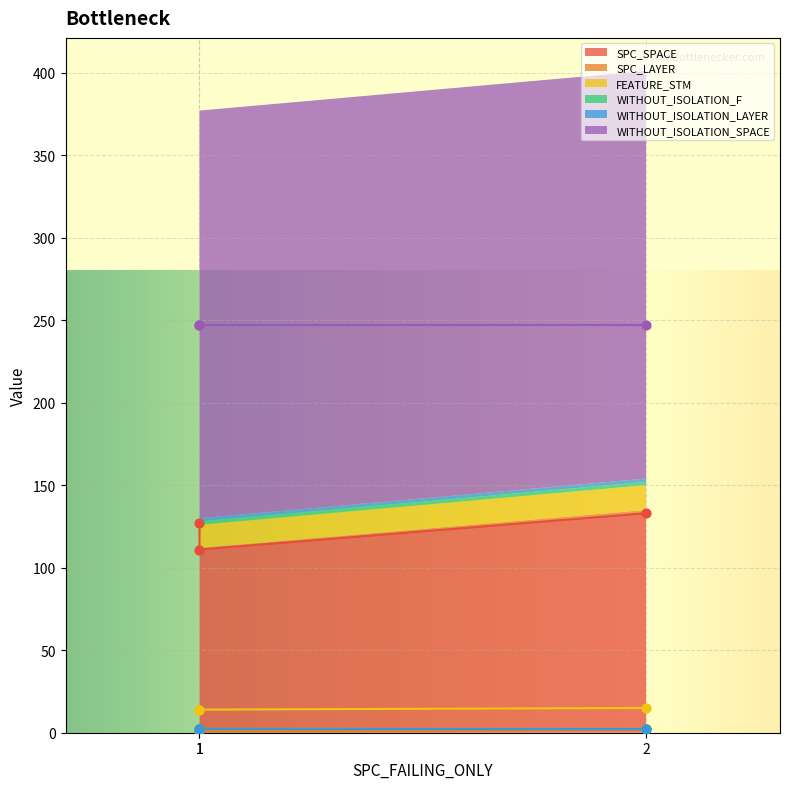

At which category is the sum across all series the highest?

2